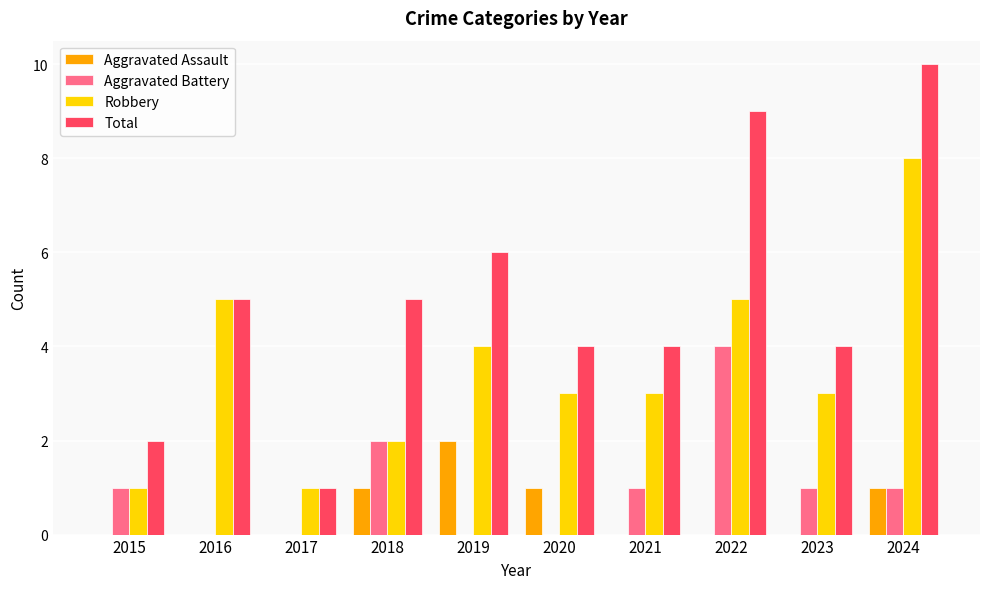

What is the sum of all Robbery values?

35